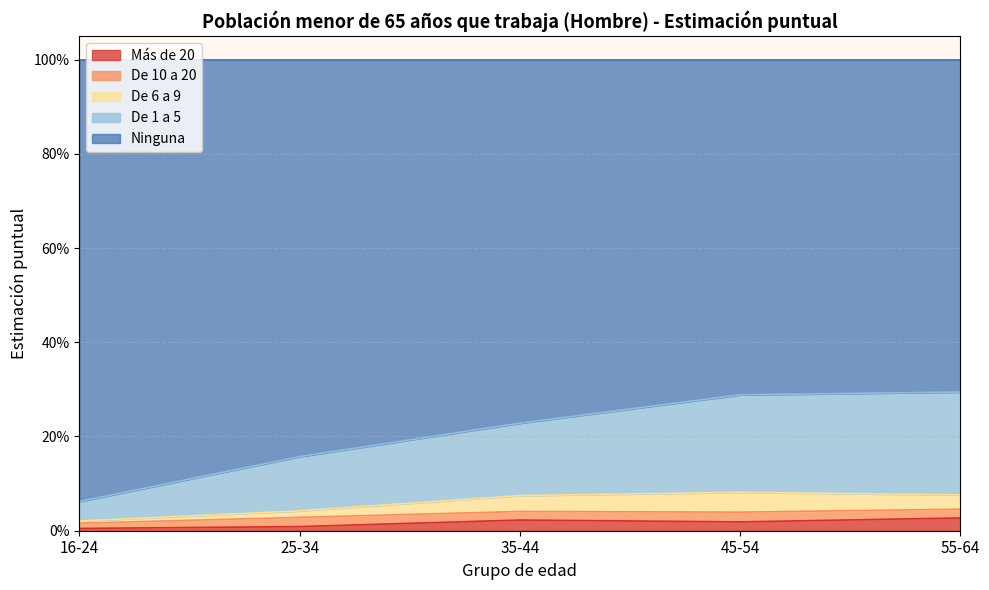

What is the sum of all Más de 20 values?

0.1